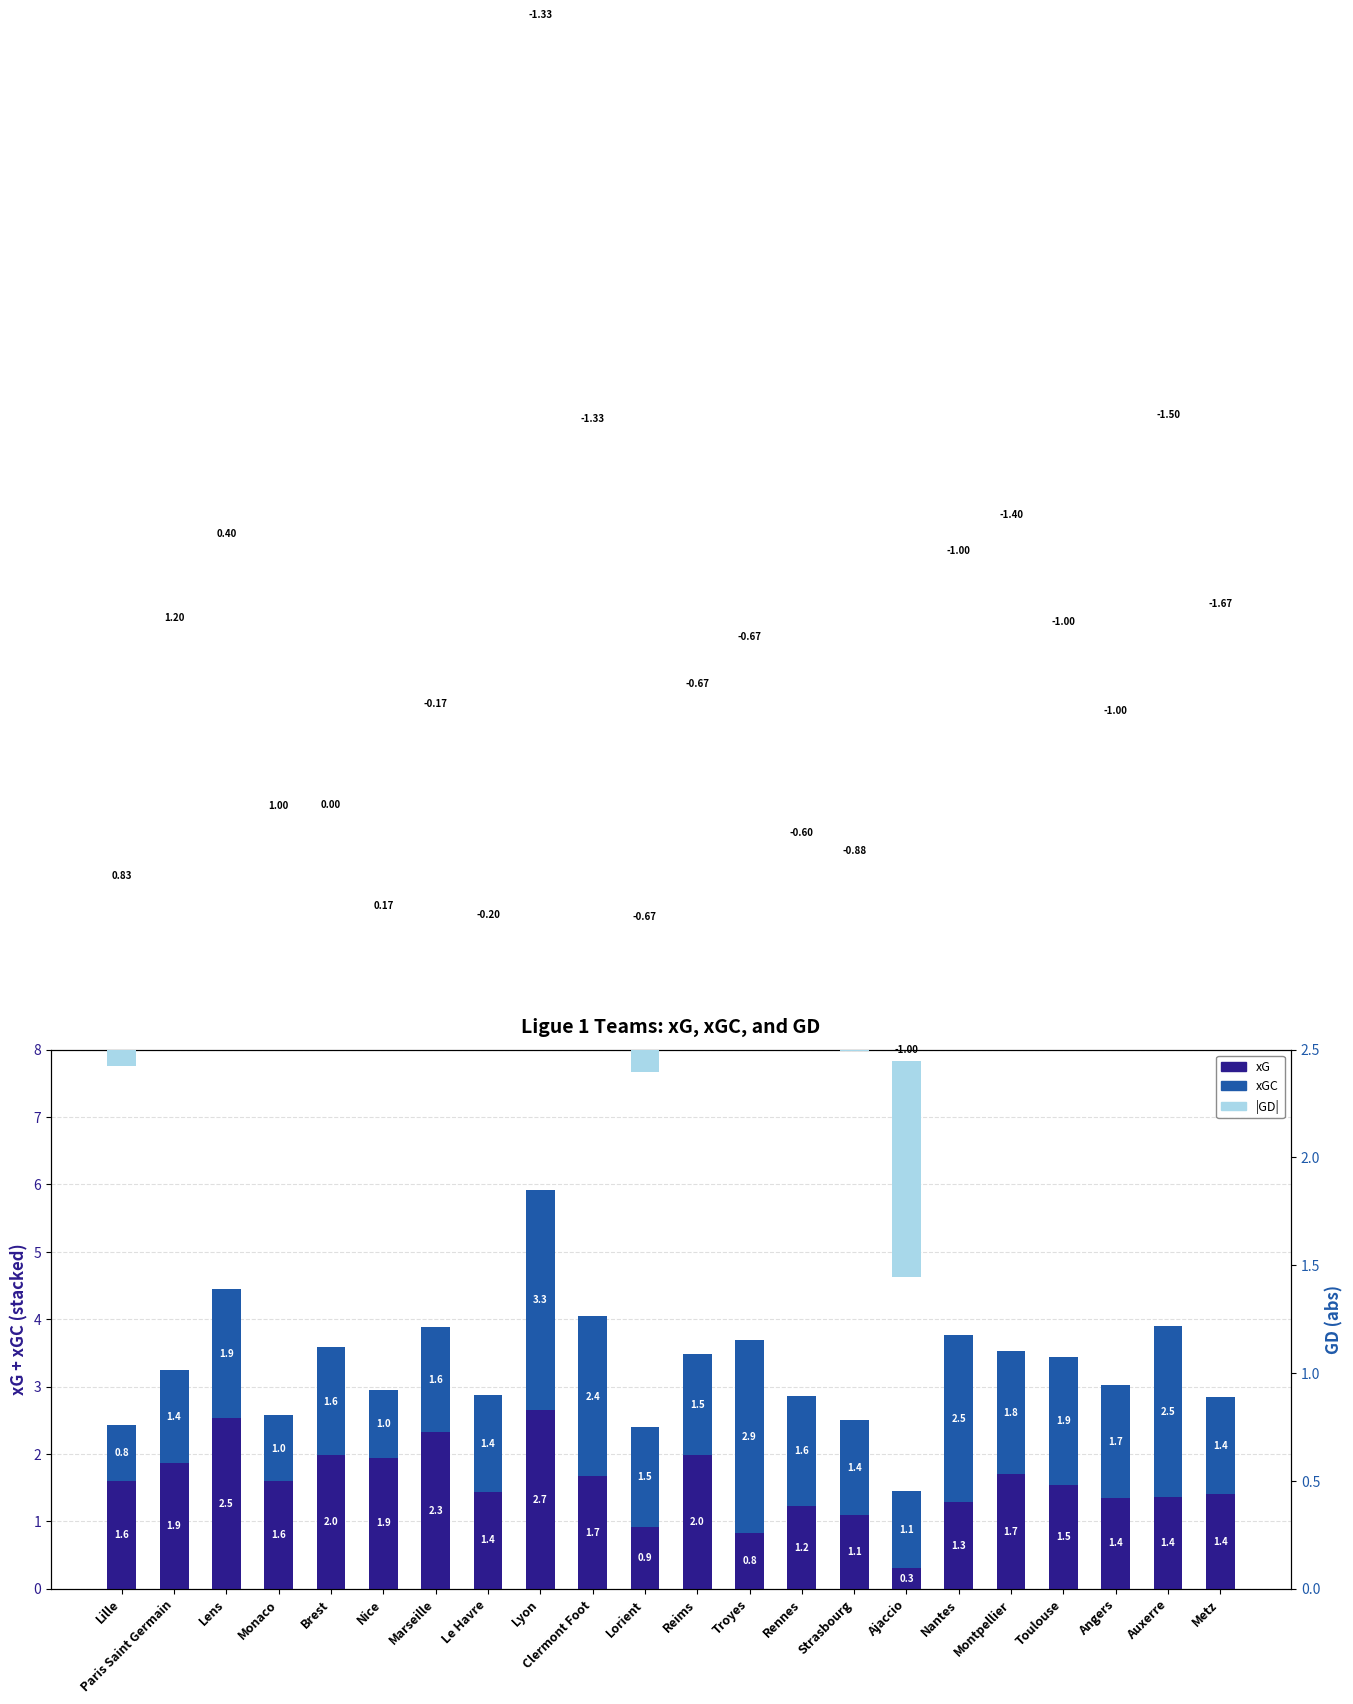

List the series in order of their peak value, lowest first.

GD (abs), xG, xGC